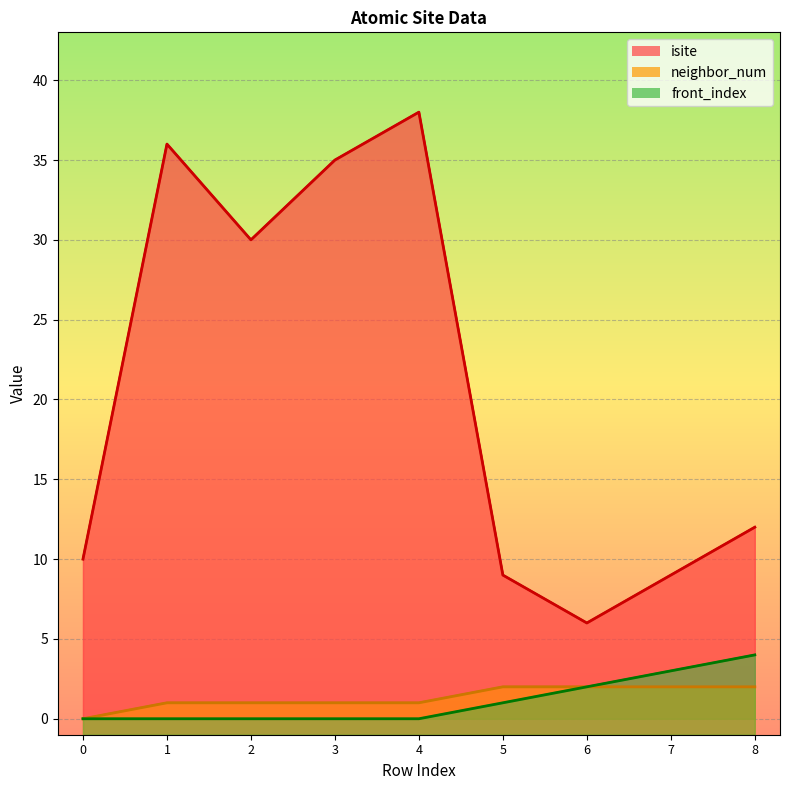

What is the difference between the maximum and minimum values in the isite series?

32